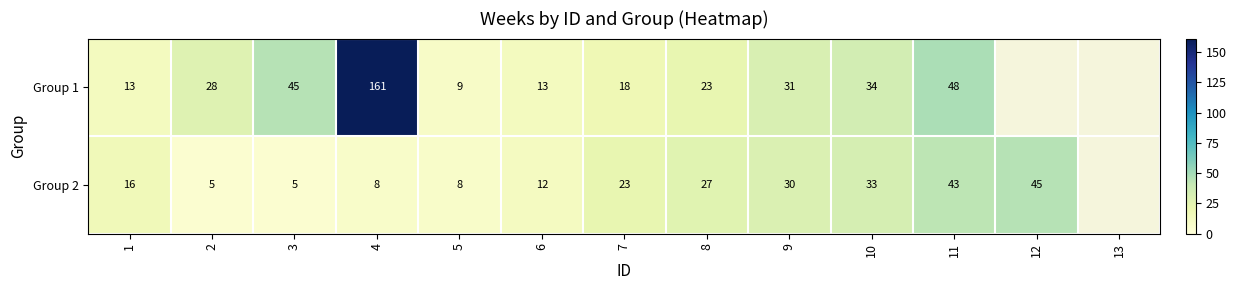

What is the difference between the highest and lowest values at 6?

1.0